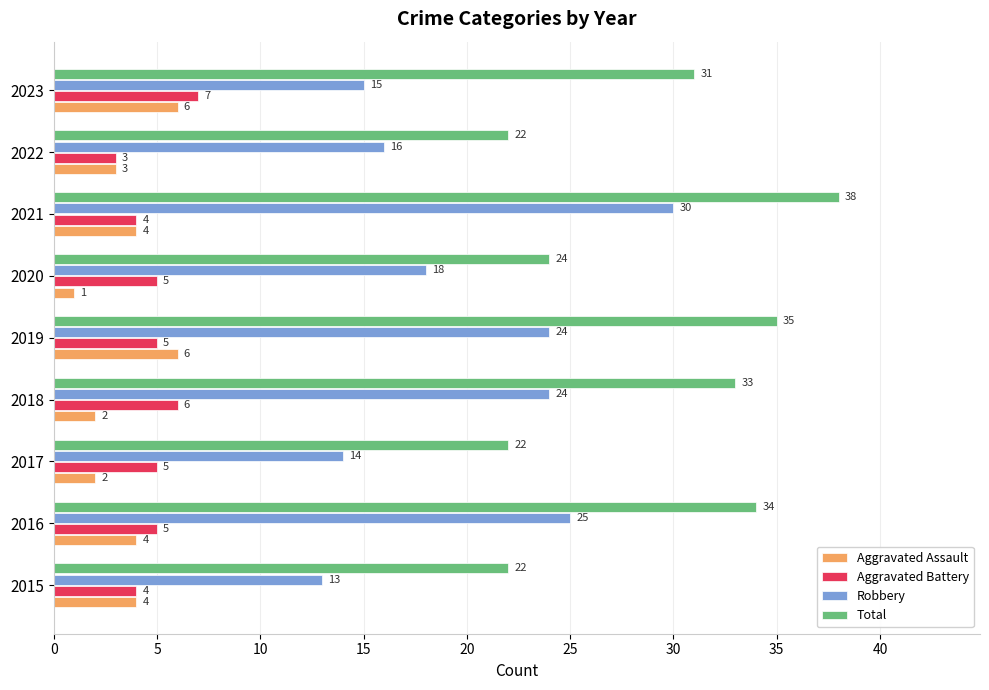

Count the Aggravated Assault values in the range 2 to 4.

6